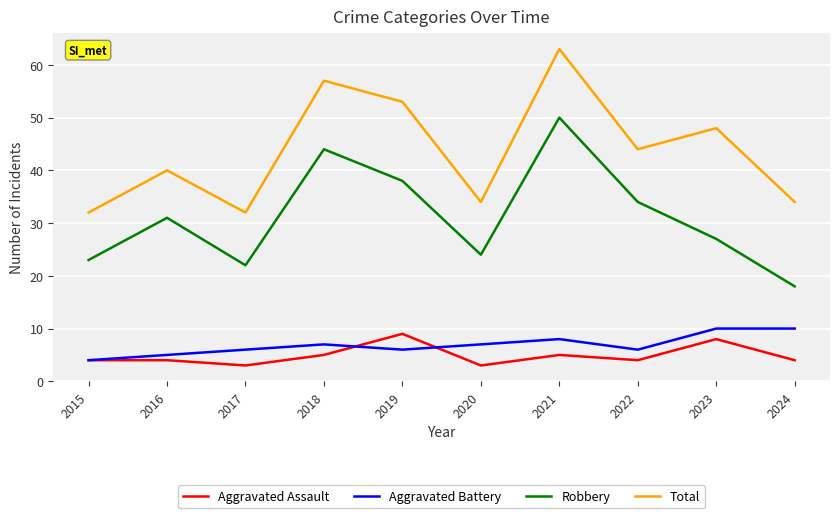

What is the difference between the Robbery values at 2020 and 2019?

14